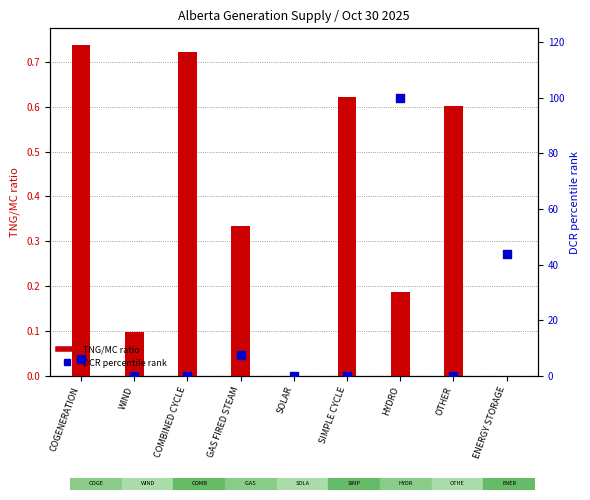

Which series has the largest total across all categories?

DCR percentile rank